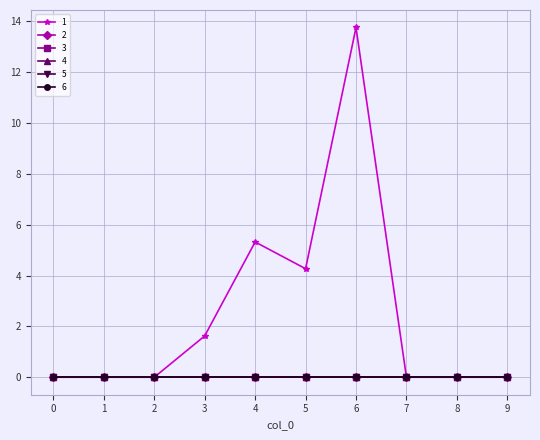

Which series has the widest spread of values?

1